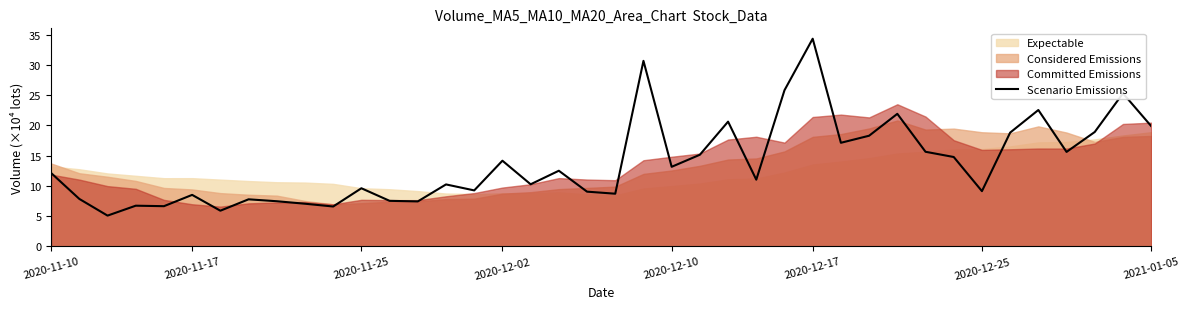

Which category has the highest value in the Scenario Emissions series?

2020-12-17